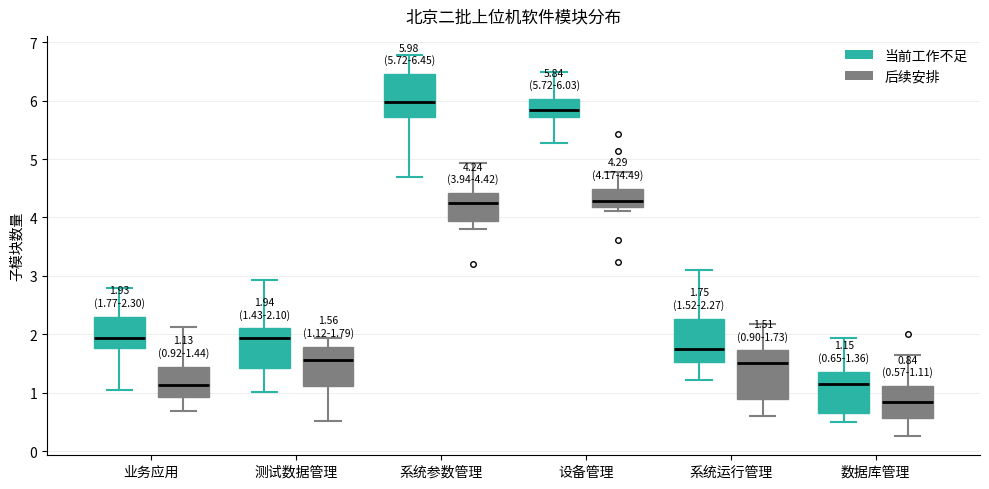

Which box's median line is the lowest?

数据库管理 (后续安排)